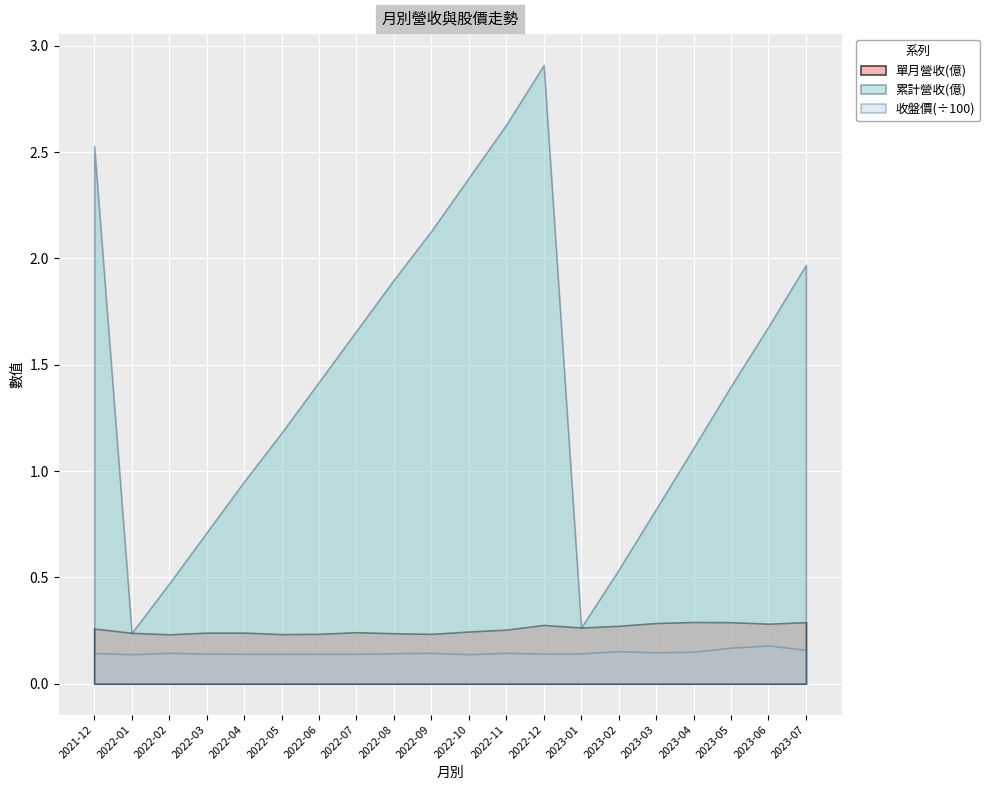

At 2023-03, list the series in order from smallest to largest.

收盤價(÷100), 單月營收(億), 累計營收(億)